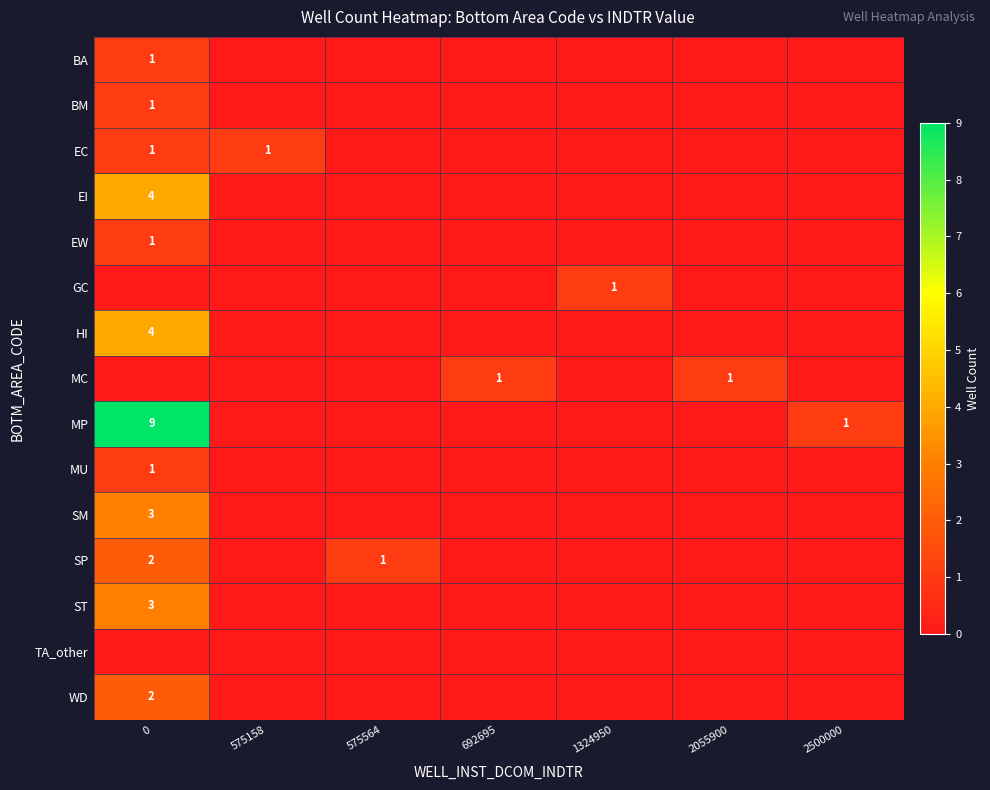

True or false: SP has a value of 1 at 575564.

True